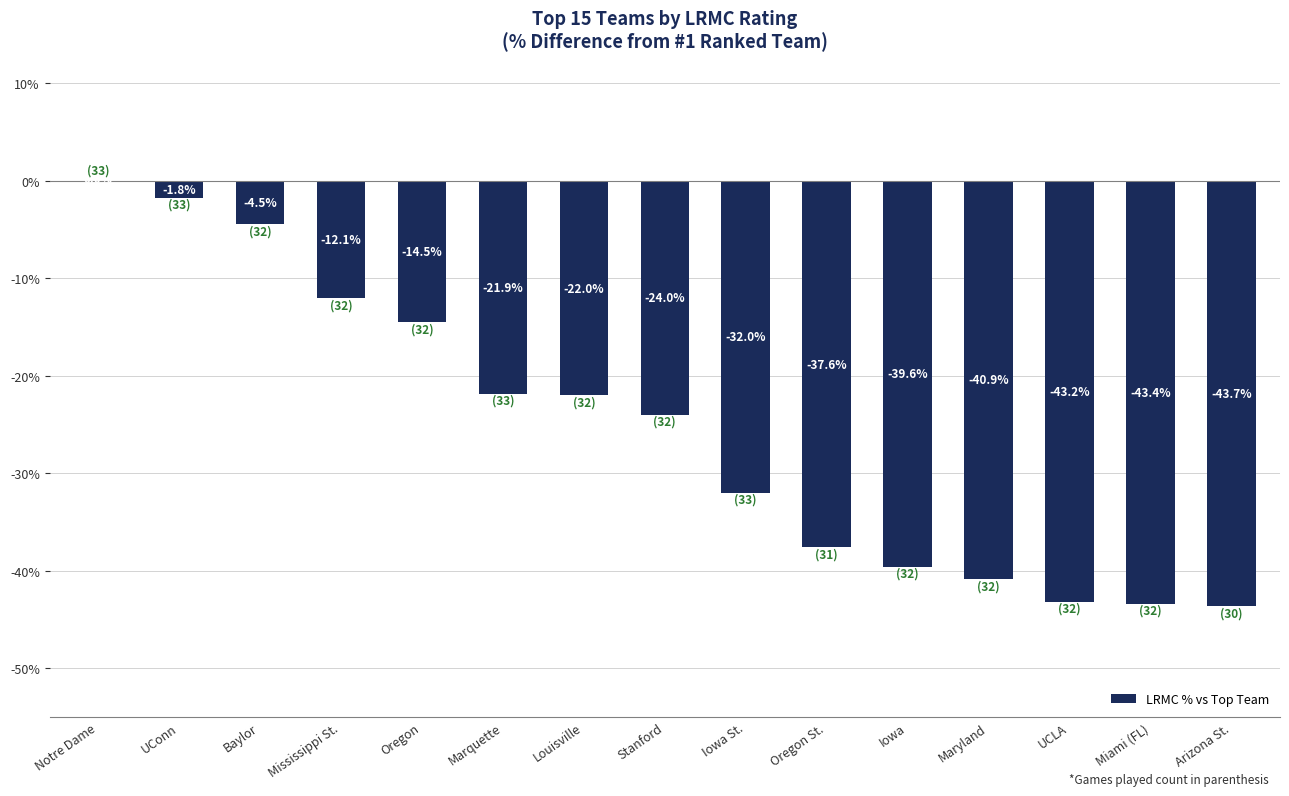

Which category has the highest value across all series?

Notre Dame